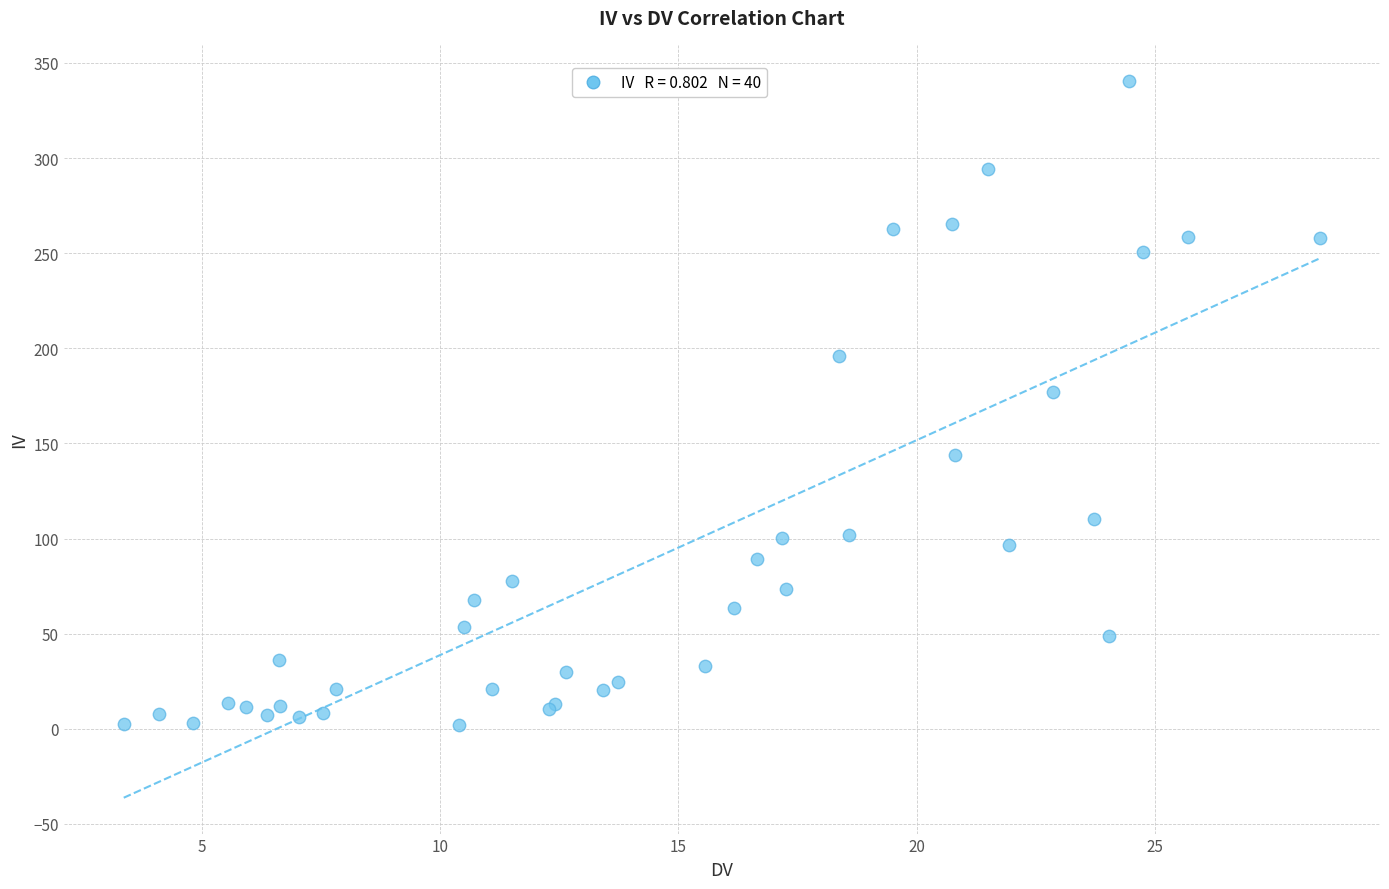

What Y value in the scatter plot is closest to 171?

177.1